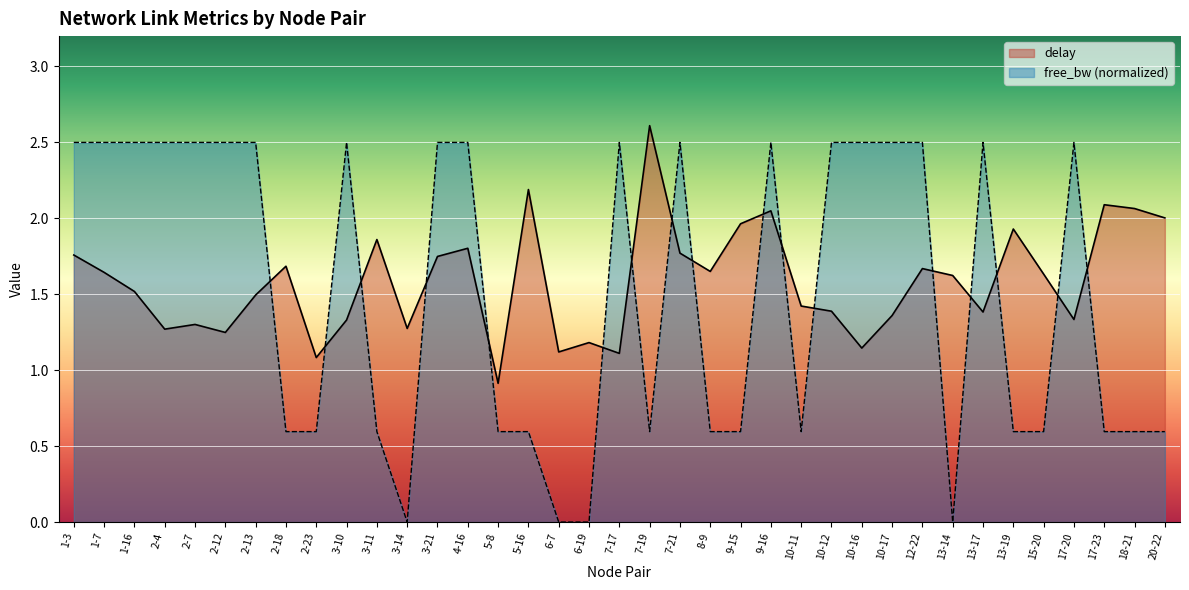

Reading right to left, list all the values displayed in this chart.

delay: 20-22=2.0	18-21=2.1	17-23=2.1	17-20=1.3	15-20=1.6	13-19=1.9	13-17=1.4	13-14=1.6	12-22=1.7	10-17=1.4	10-16=1.1	10-12=1.4	10-11=1.4	9-16=2.0	9-15=2.0	8-9=1.7	7-21=1.8	7-19=2.6	7-17=1.1	6-19=1.2	6-7=1.1	5-16=2.2	5-8=0.9	4-16=1.8	3-21=1.7	3-14=1.3	3-11=1.9	3-10=1.3	2-23=1.1	2-18=1.7	2-13=1.5	2-12=1.2	2-7=1.3	2-4=1.3	1-16=1.5	1-7=1.6	1-3=1.8
free_bw_norm: 20-22=0.6	18-21=0.6	17-23=0.6	17-20=2.5	15-20=0.6	13-19=0.6	13-17=2.5	13-14=0.0	12-22=2.5	10-17=2.5	10-16=2.5	10-12=2.5	10-11=0.6	9-16=2.5	9-15=0.6	8-9=0.6	7-21=2.5	7-19=0.6	7-17=2.5	6-19=0.0	6-7=0.0	5-16=0.6	5-8=0.6	4-16=2.5	3-21=2.5	3-14=0.0	3-11=0.6	3-10=2.5	2-23=0.6	2-18=0.6	2-13=2.5	2-12=2.5	2-7=2.5	2-4=2.5	1-16=2.5	1-7=2.5	1-3=2.5